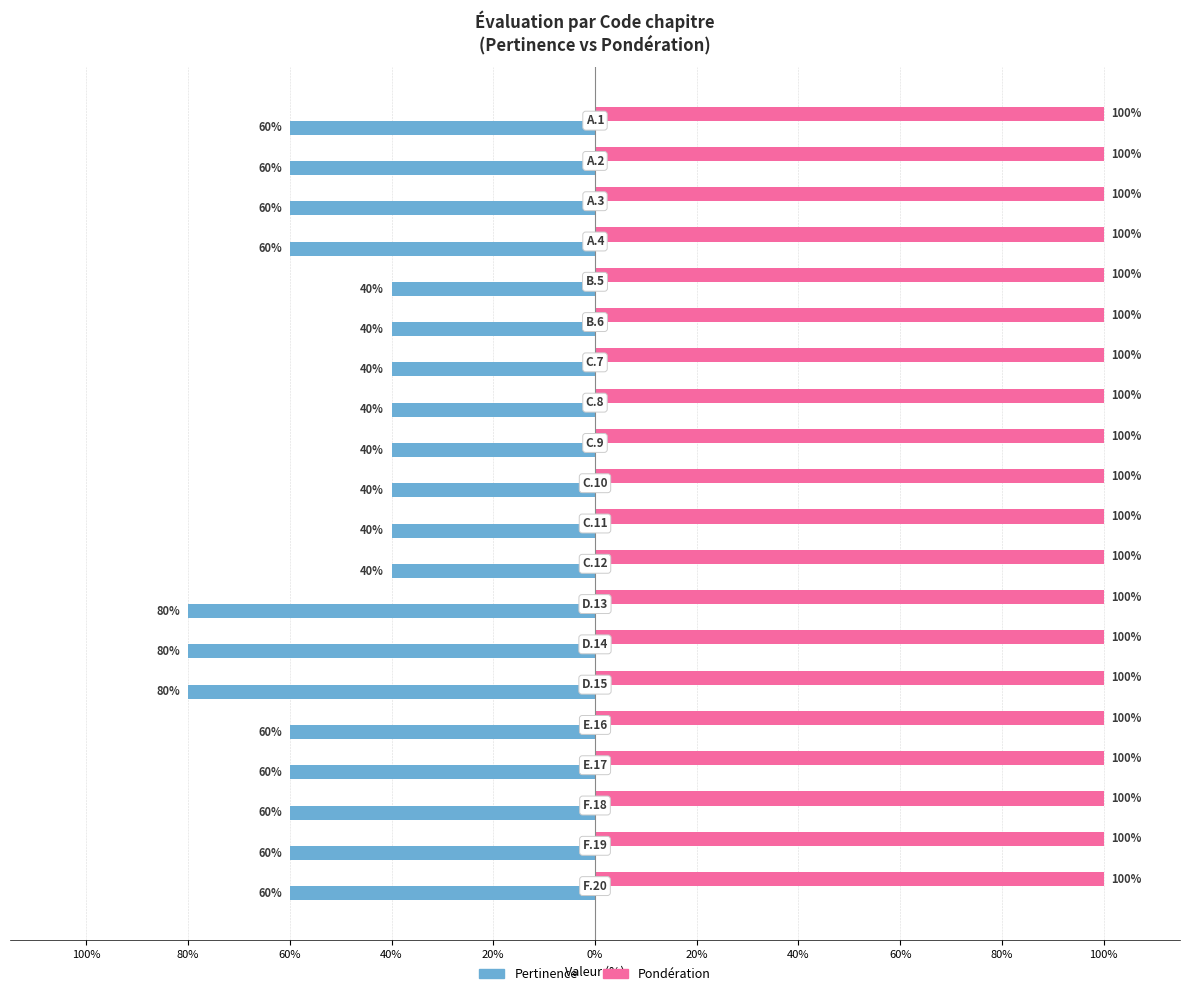

Rank the series by their maximum value, from lowest to highest.

Pertinence, Pondération